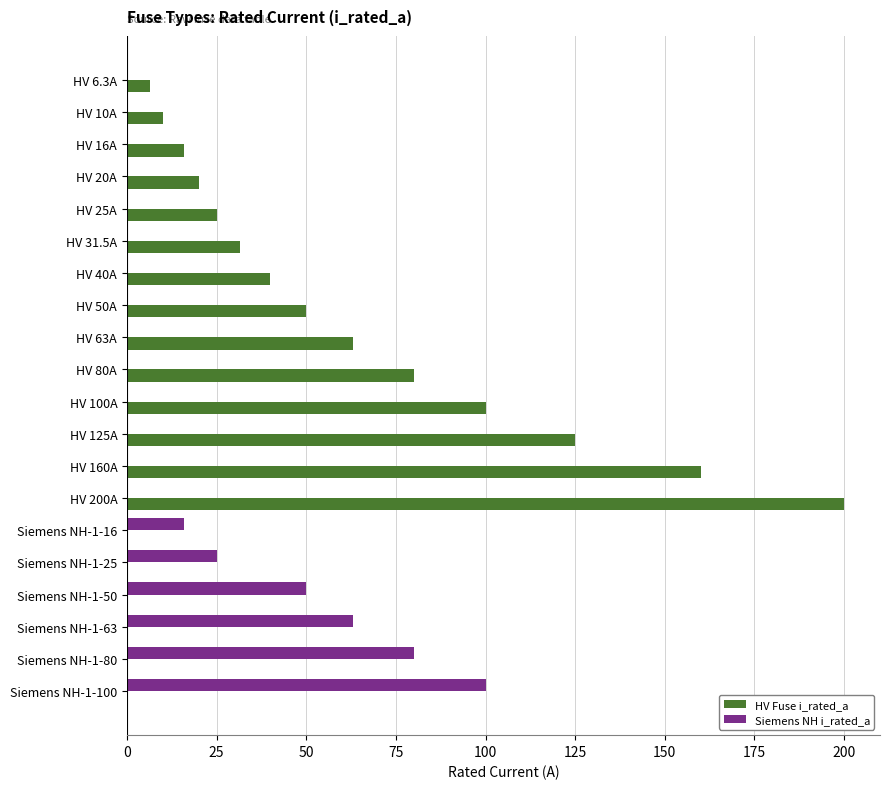

Which series has the widest spread of values?

HV Fuse i_rated_a